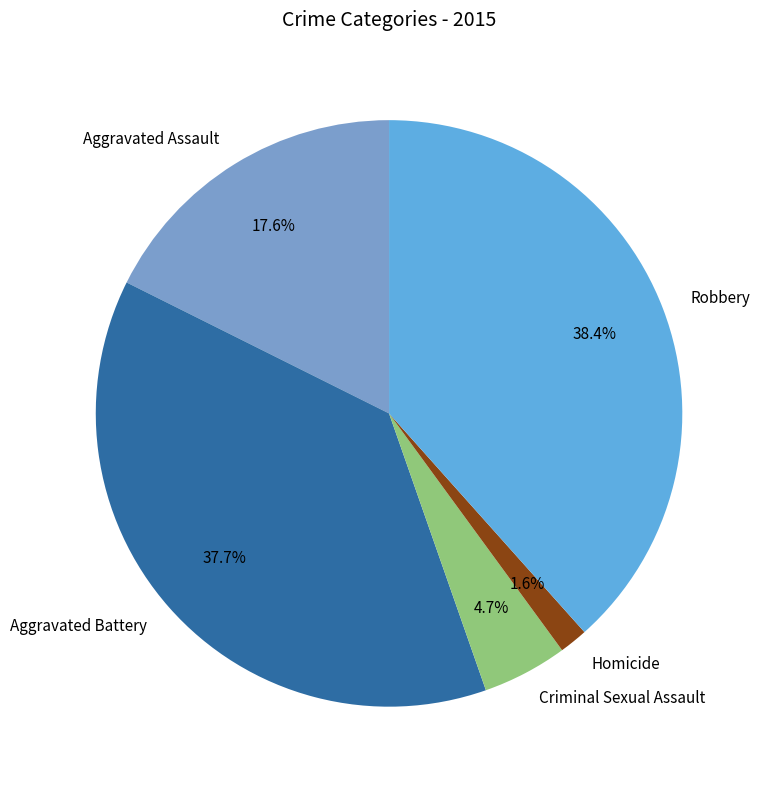

To the nearest percent, what is the difference between the largest and smallest slice percentages?

37%